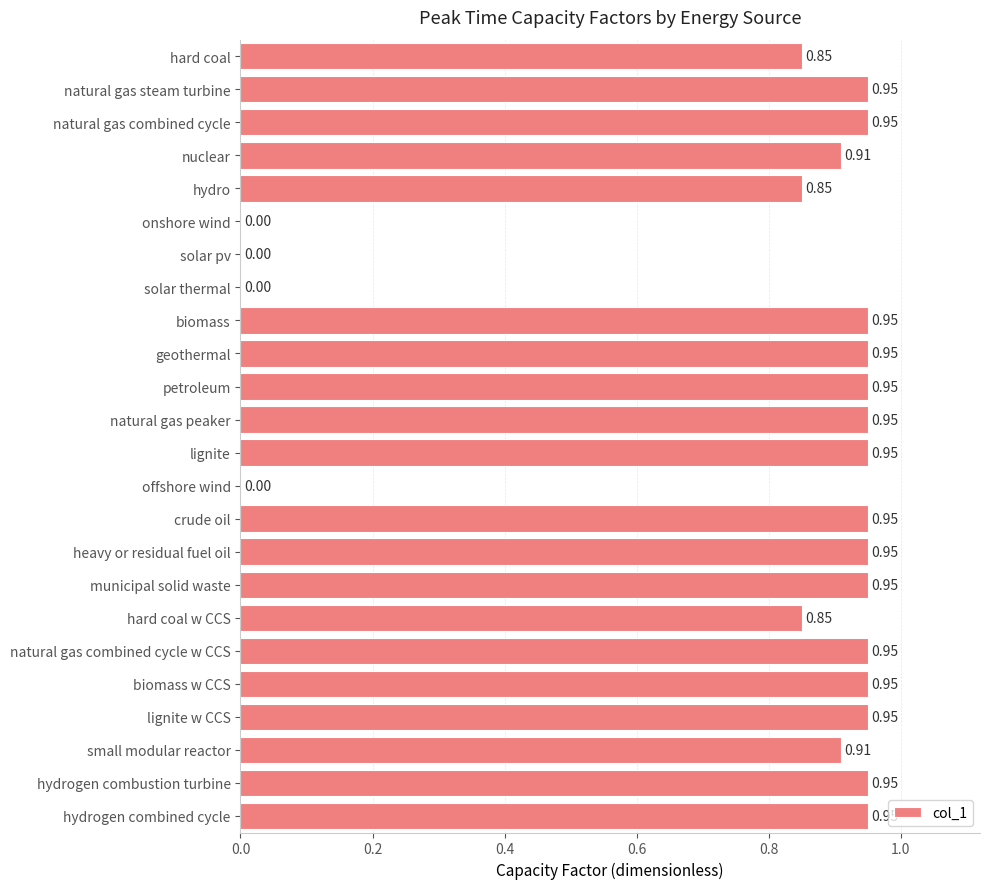

What is the change in value from hydro to small modular reactor?

+0.1